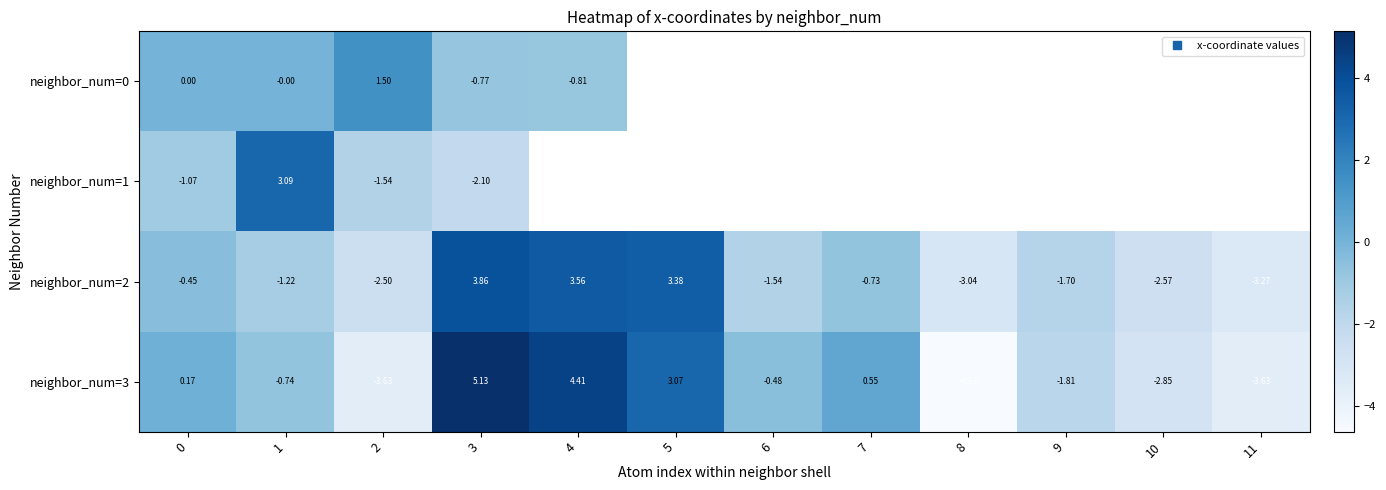

Between 2 and 1, which is larger?

2